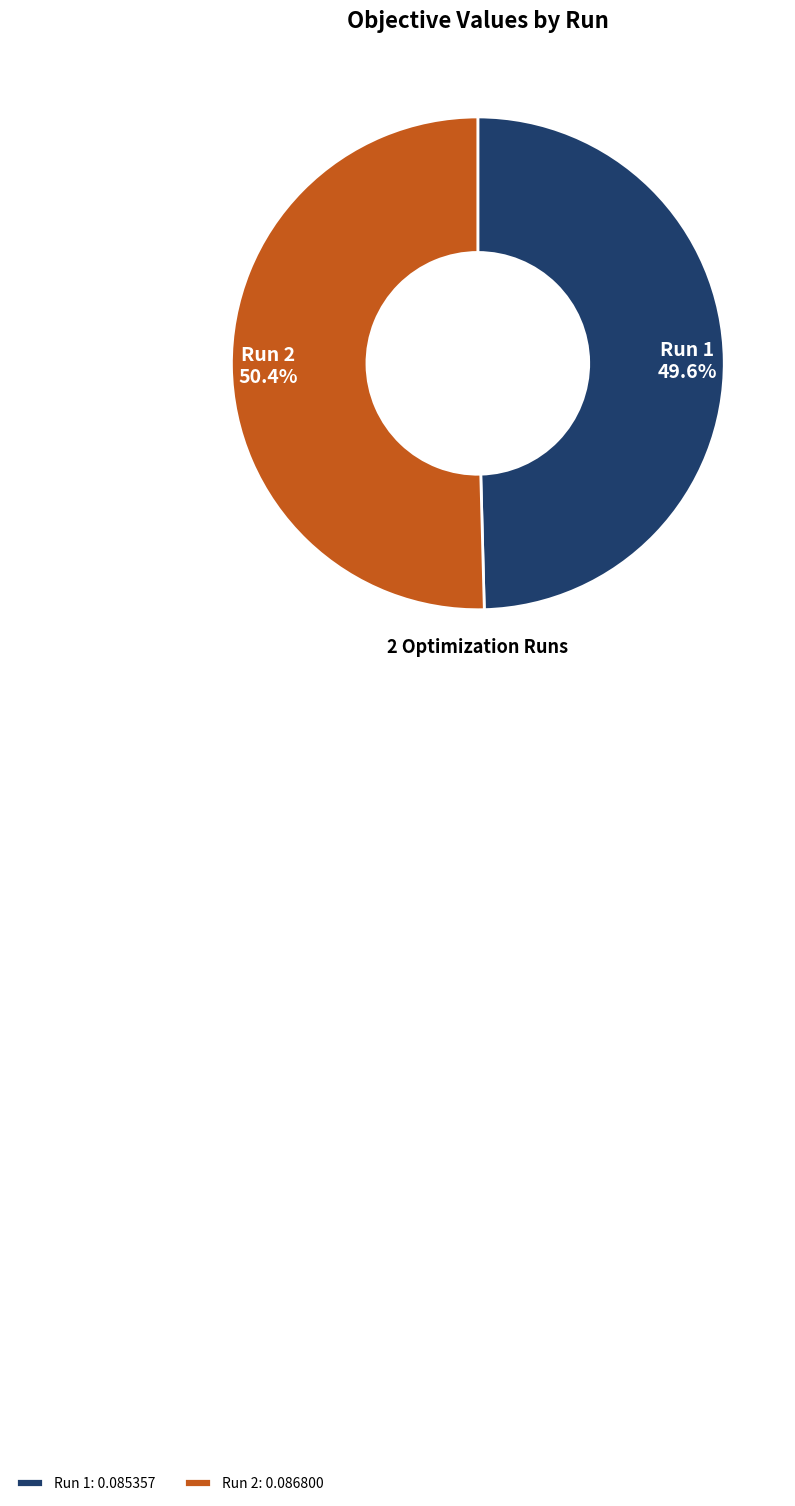

Is it true that Run 2 is 50% of the pie?

True